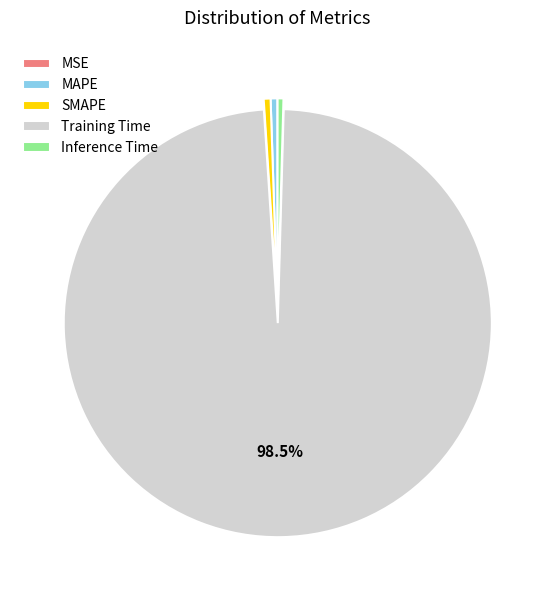

Does any single category account for the majority?

Yes